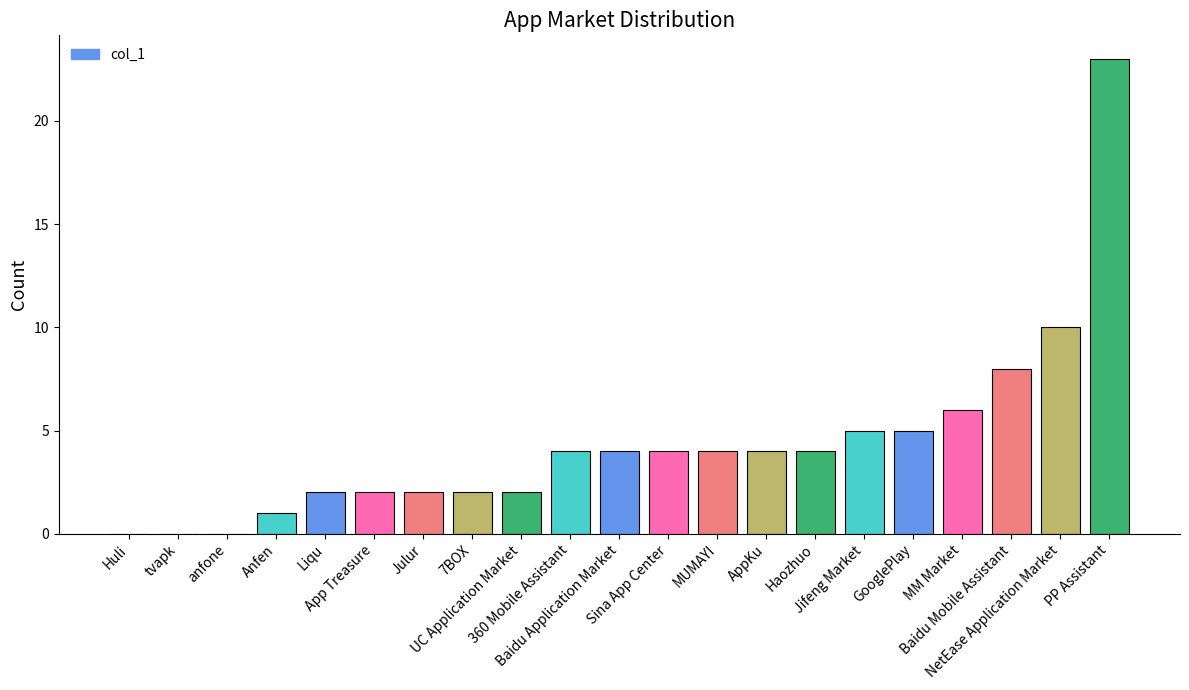

Are the bars horizontal?

No